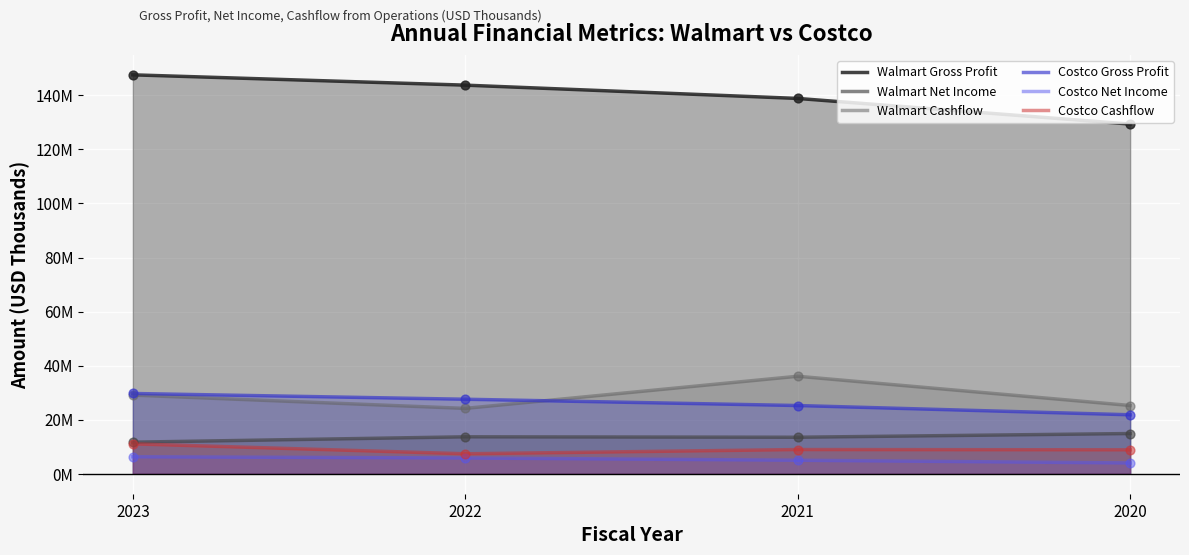

Which series reaches the maximum Y coordinate?

Walmart Gross Profit